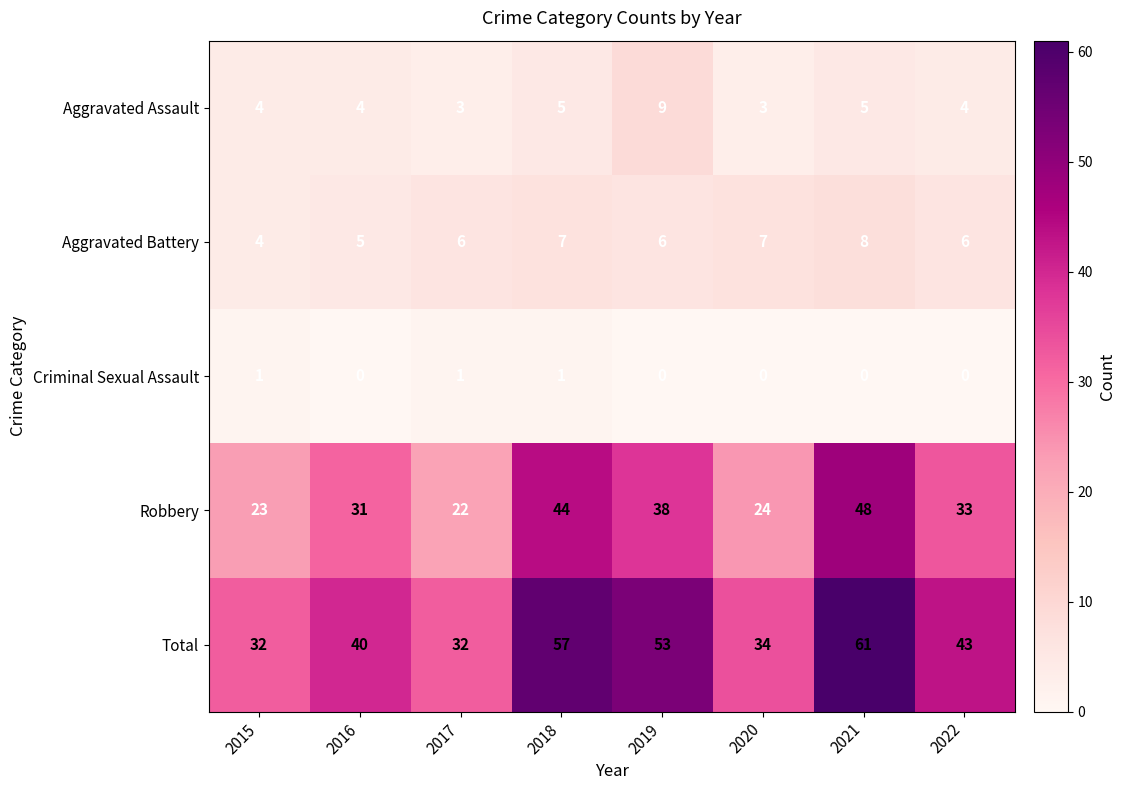

Which series has the widest spread of values?

Total